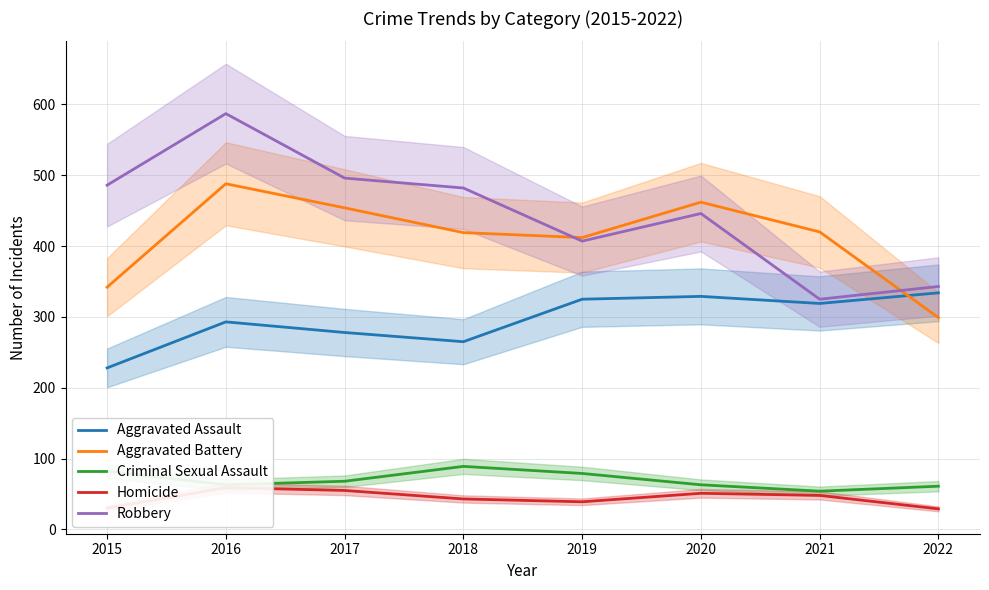

True or false: Robbery has a value of 541 at 2021.

False